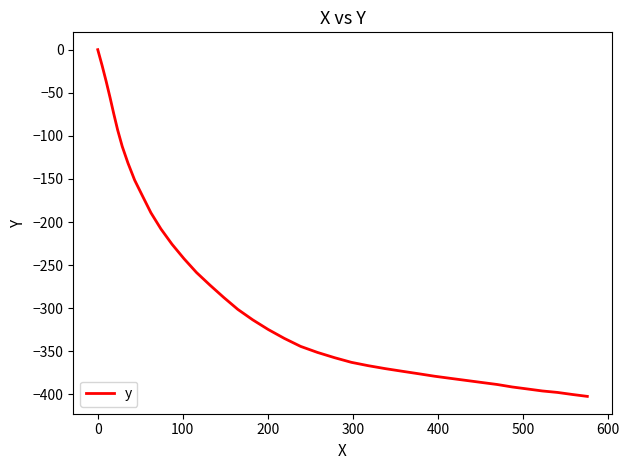

How many values are below -324?

21